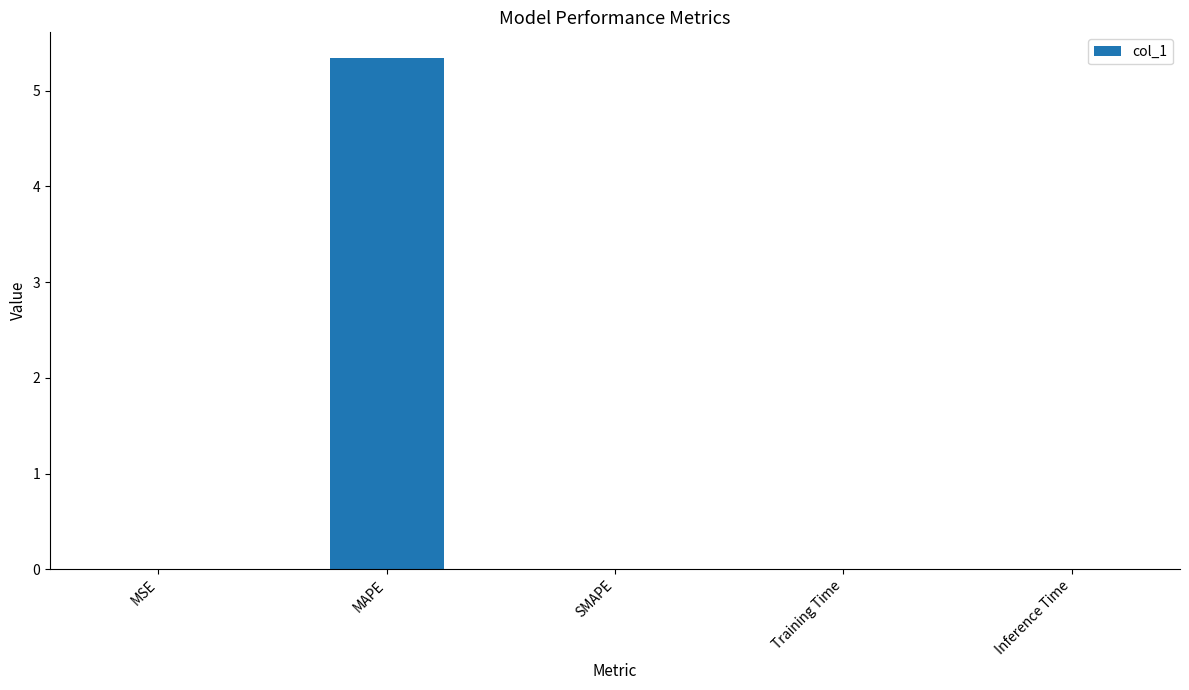

What is the maximum value shown in the chart?

5.3